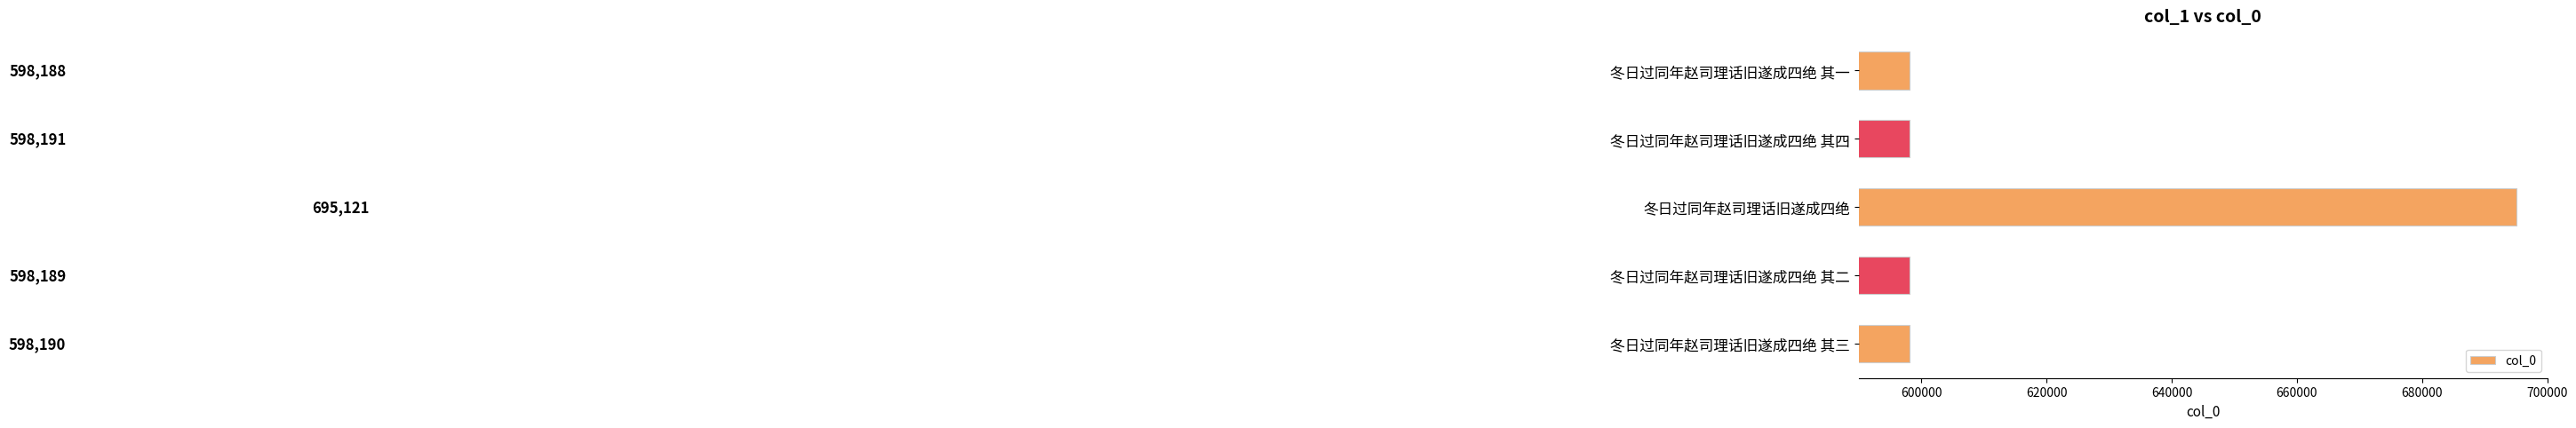

How many bars are there in total?

5